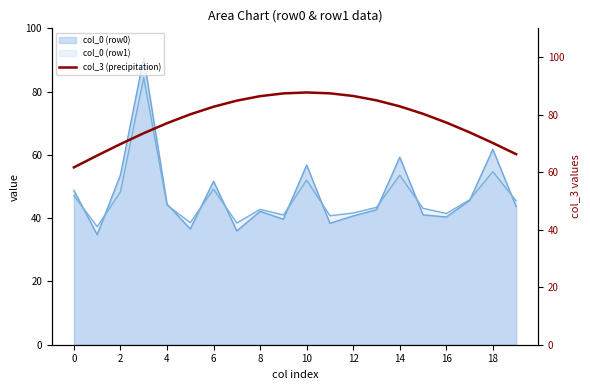

The value of col_0 (row0) at 2 is 53.7. True or false?

True